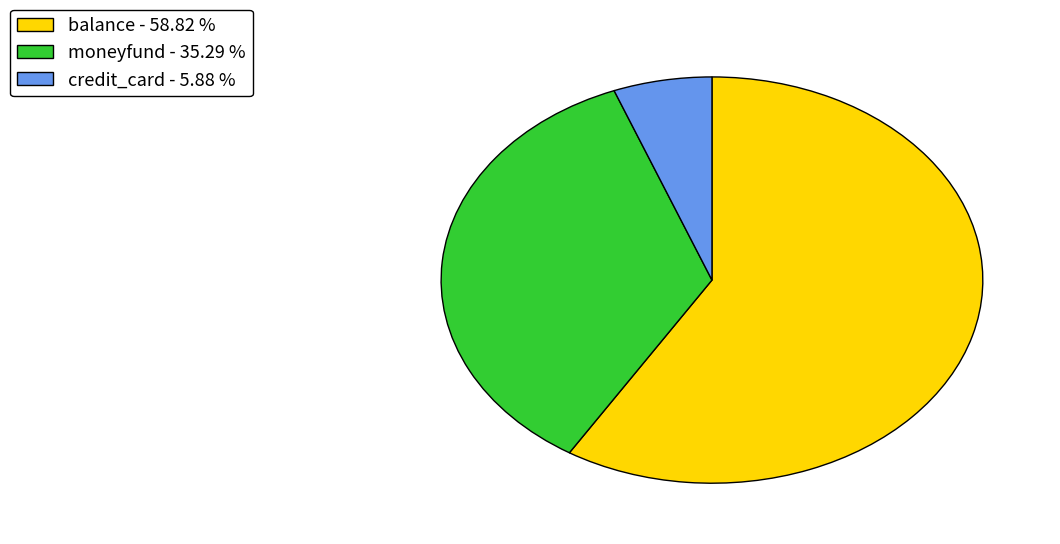

Is there any slice that represents more than half of the pie?

Yes